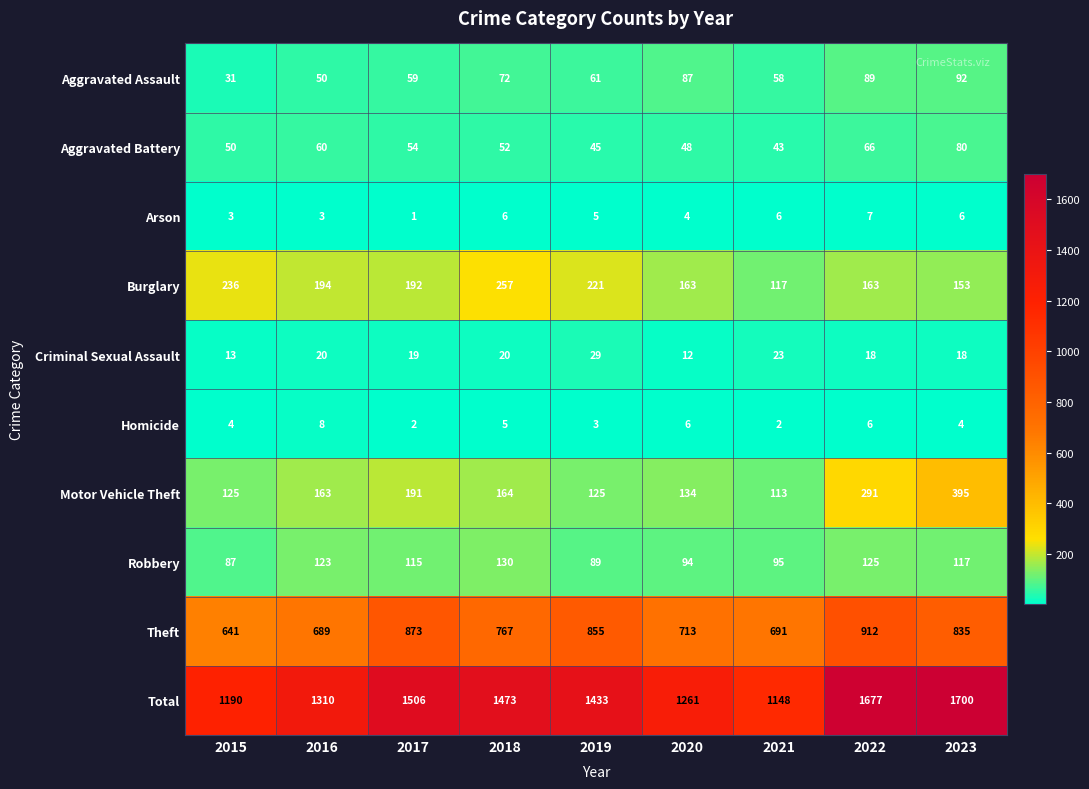

What is the difference between the maximum and minimum values in the Criminal Sexual Assault series?

17